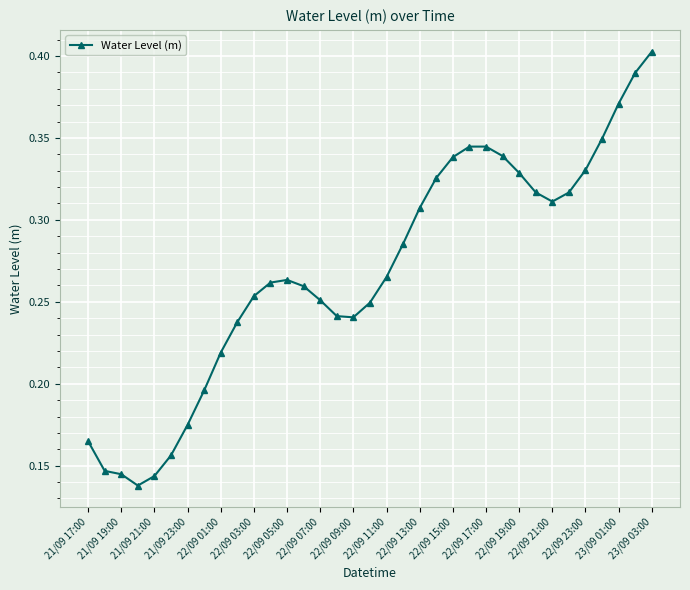

True or false: the data has more than 1 interior local peaks.

True